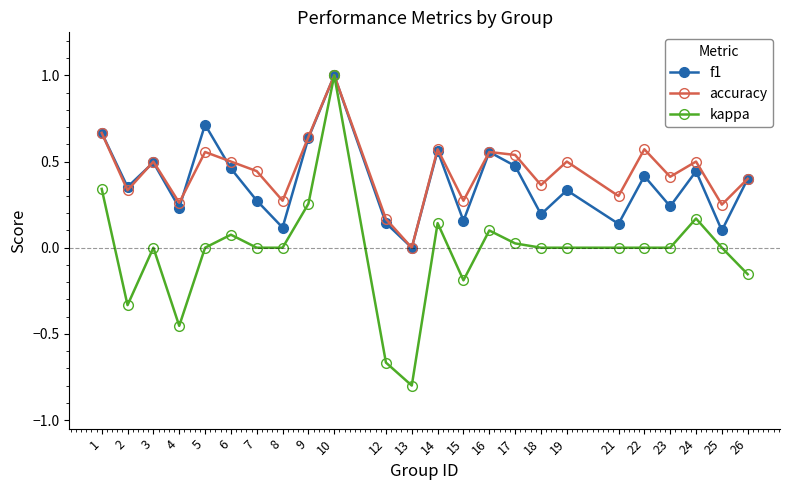

At which category is the sum across all series the highest?

10